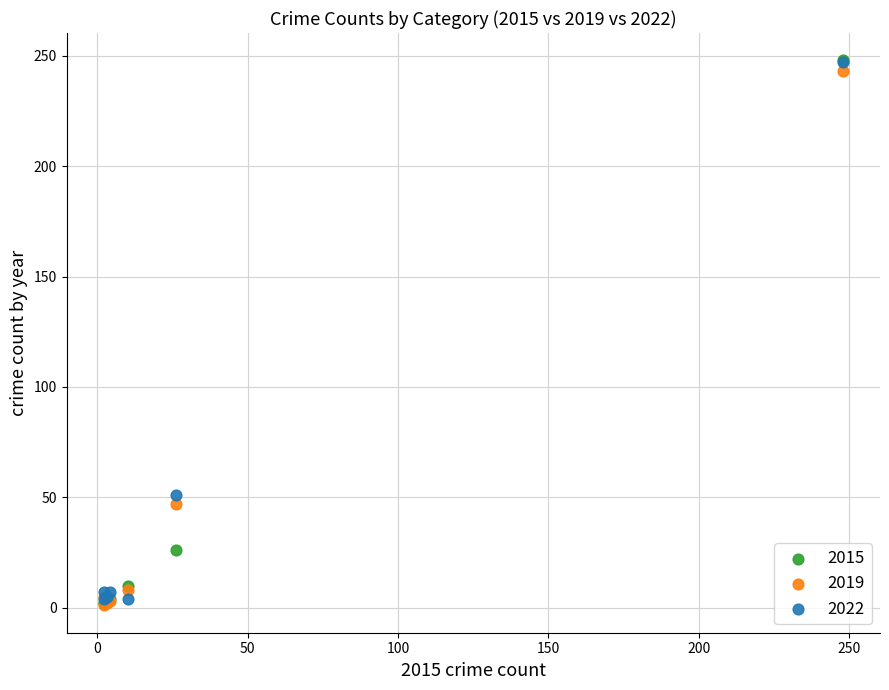

Across all series, what Y value is closest to 124?

51